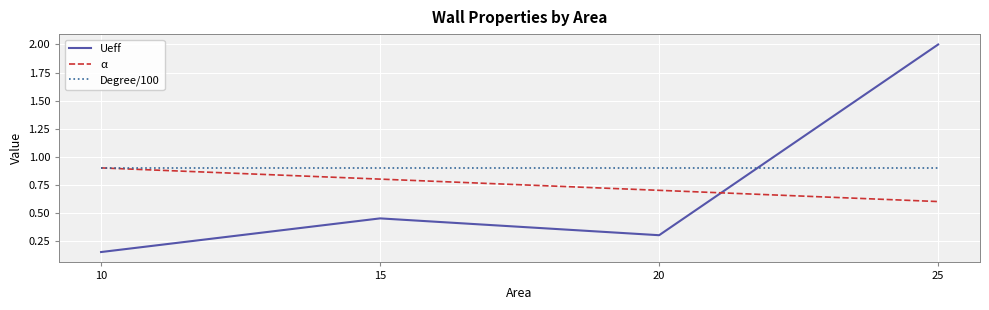

Which category has the highest value in the Ueff series?

25